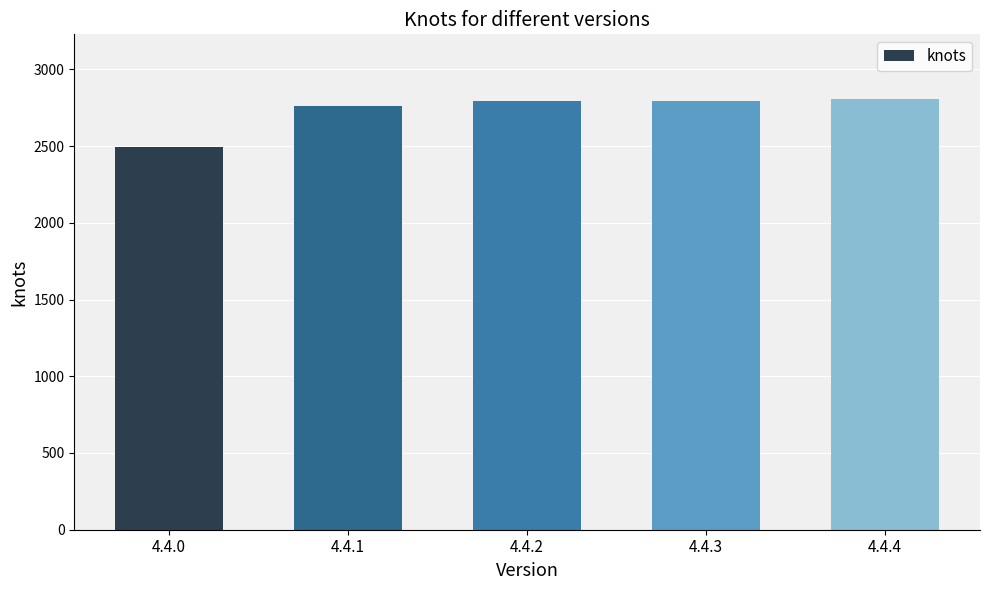

What value does the data have at 4.4.2, to the nearest 5?

2795